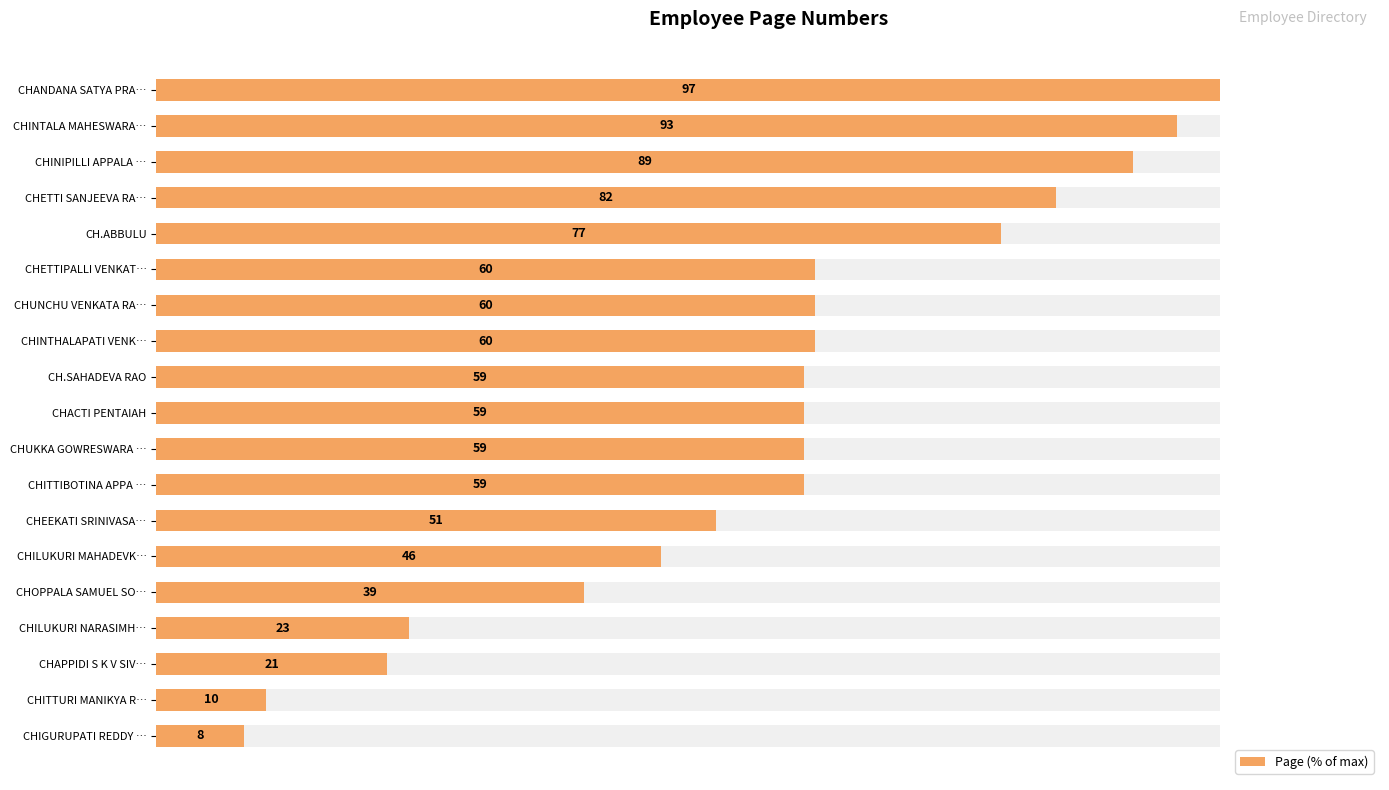

Reading left to right, extract all data points from this chart.

8.2	10.3	21.6	23.7	40.2	47.4	52.6	60.8	60.8	60.8	60.8	61.9	61.9	61.9	79.4	84.5	91.8	95.9	100.0